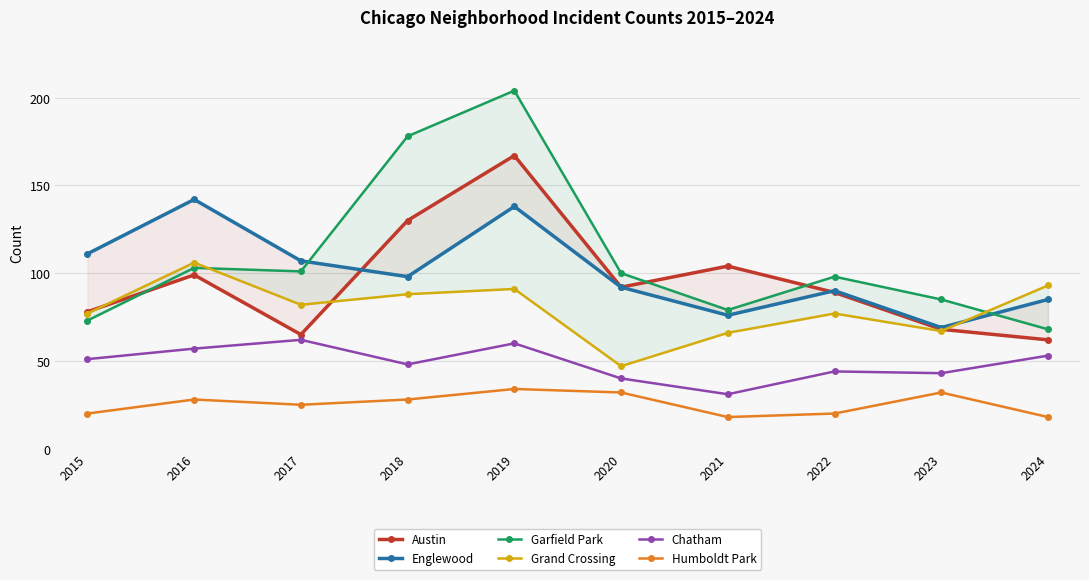

Between 2019 and 2015, which is larger?

2019